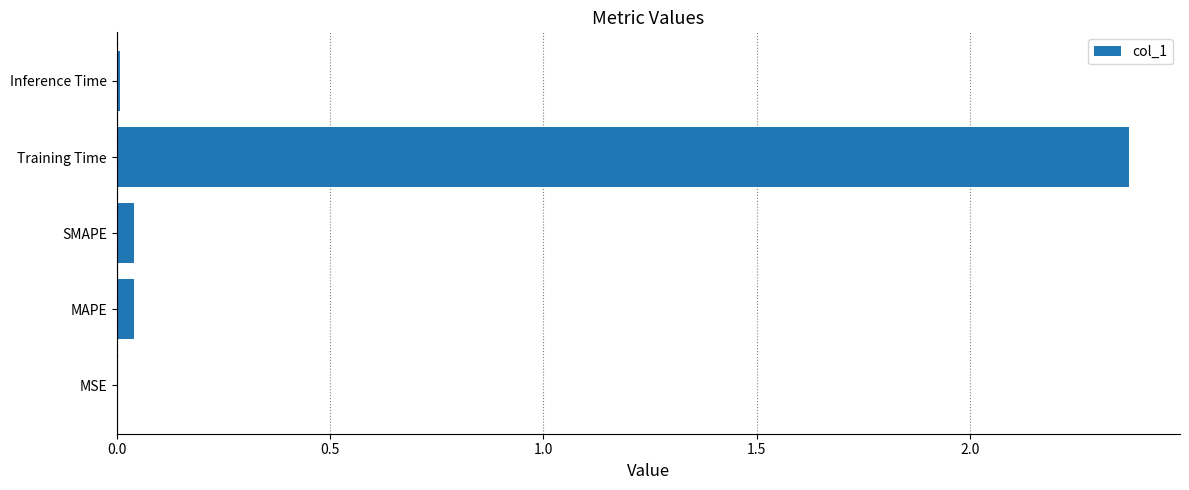

Is it true that the value at SMAPE is 0.0?

True